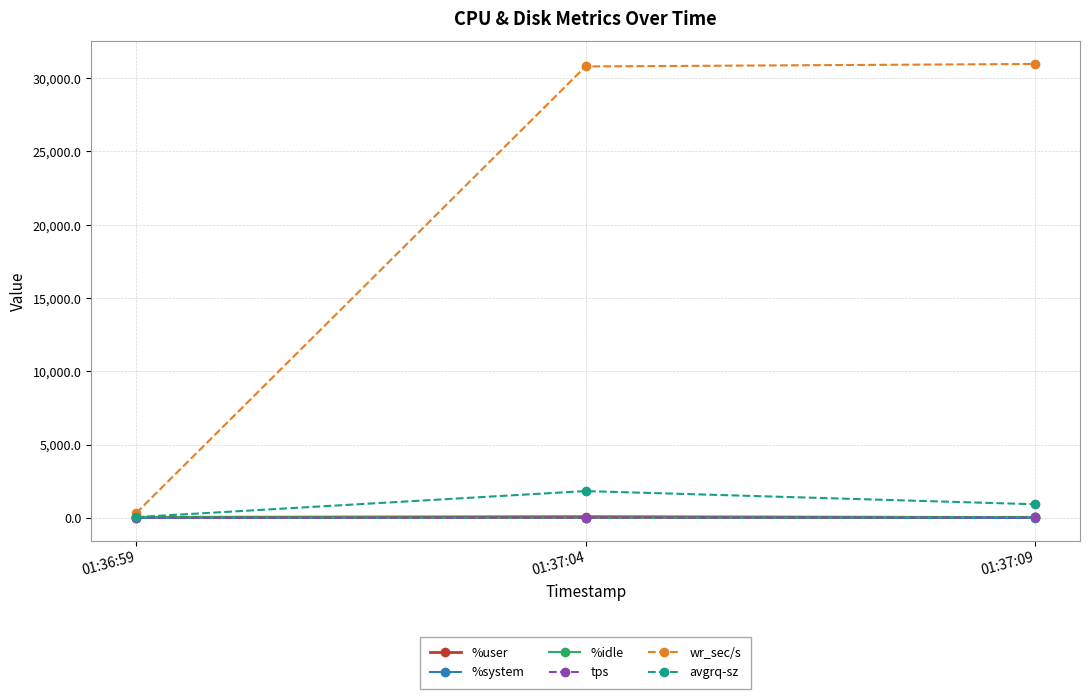

What are all the series names shown in the legend?

%user, %system, %idle, tps, wr_sec/s, avgrq-sz